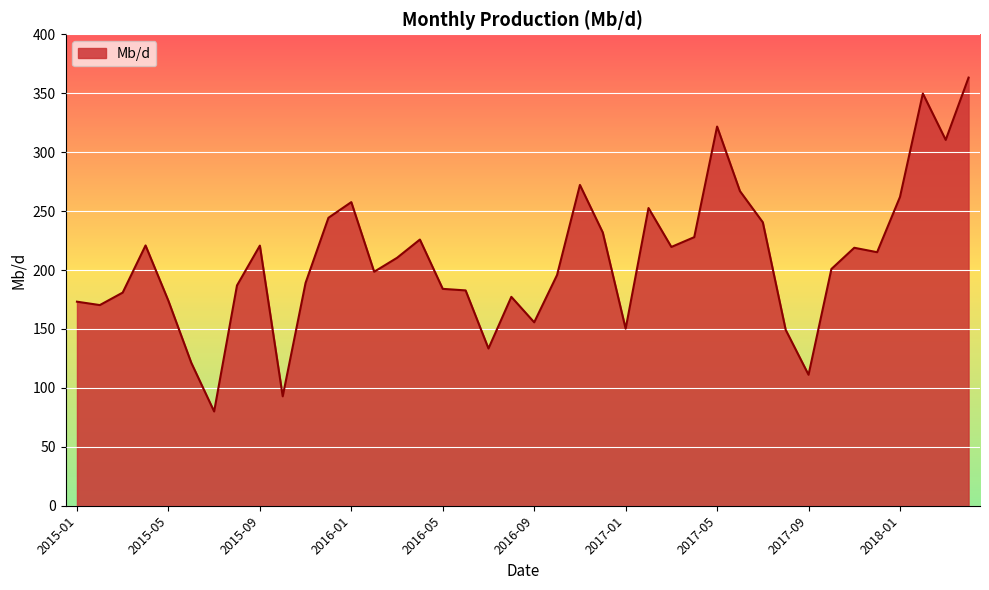

How many interior local valleys (lower than both neighbors) does the data have?

11